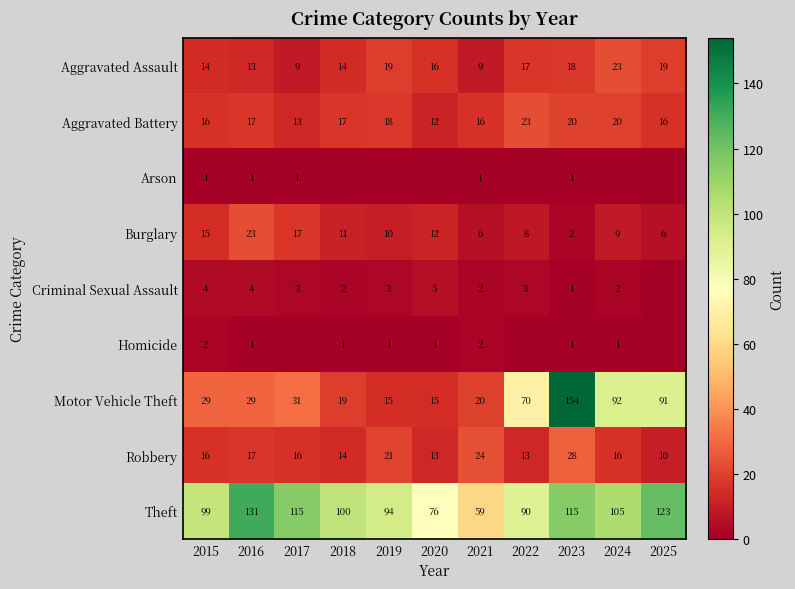

What is the highest value of the Aggravated Assault series?

23